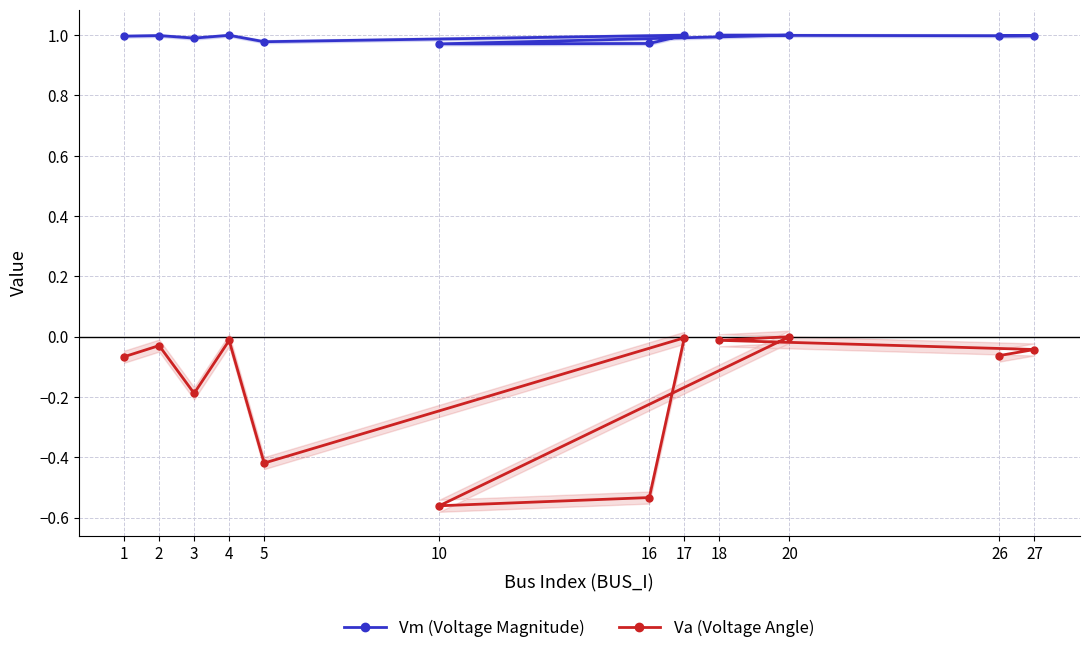

Count the number of data series in this chart.

2